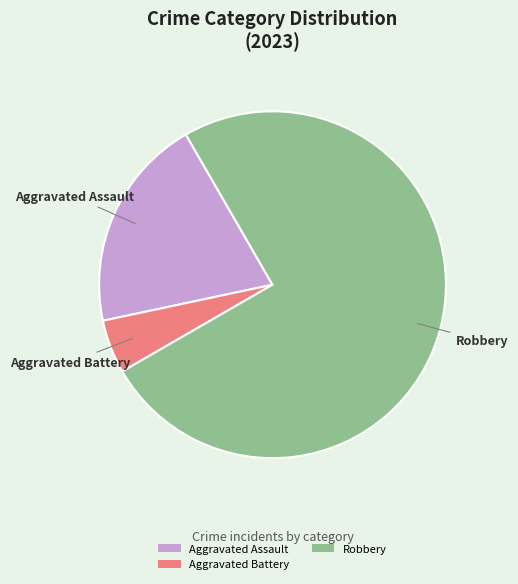

Is Robbery the majority of the pie?

Yes